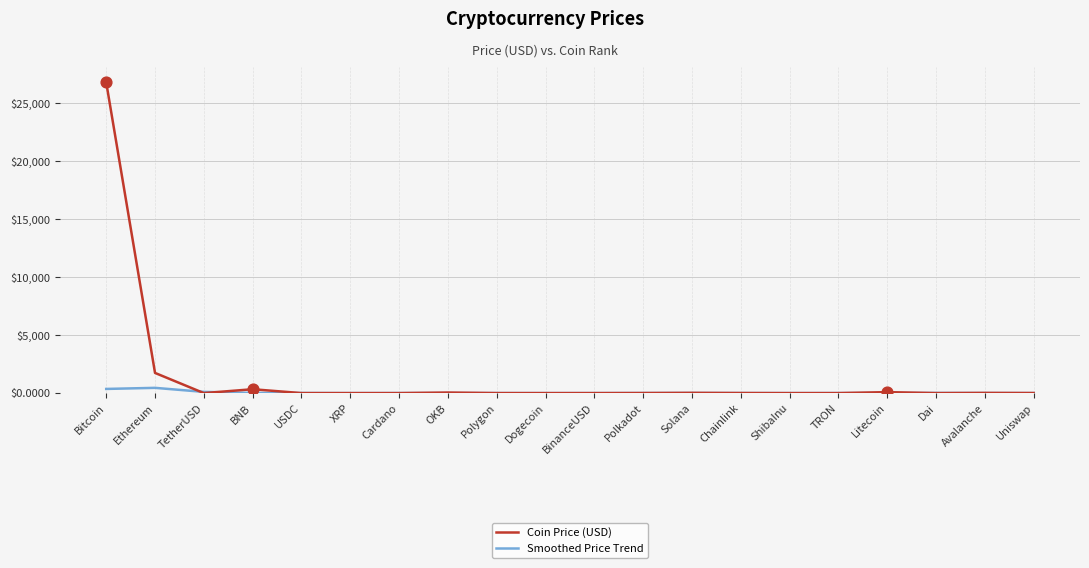

Which series has the widest spread of values?

Coin Price (USD)